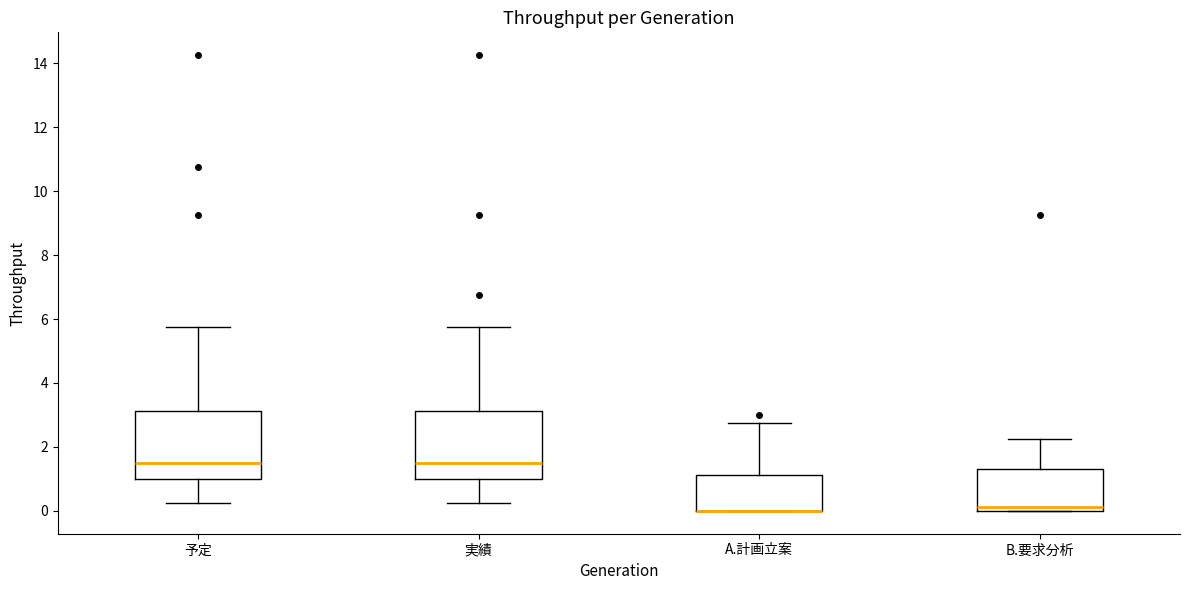

Reading left to right, transcribe this box plot: for each box, give where its median line is, the range the box spans, and where its two whiskers end, as read against the y-axis. The values are not printed on the chart, so give them approximately, as read against the axis.

予定: median 1.6, box 1.0 to 3.2, whiskers 0.2 to 5.8
実績: median 1.6, box 1.0 to 3.2, whiskers 0.2 to 5.8
A.計画立案: median 0.0 (drawn on the box's lower edge), box 0.0 to 1.2, whiskers 0.0 to 2.8
B.要求分析: median 0.2, box 0.0 to 1.4, whiskers 0.0 to 2.2